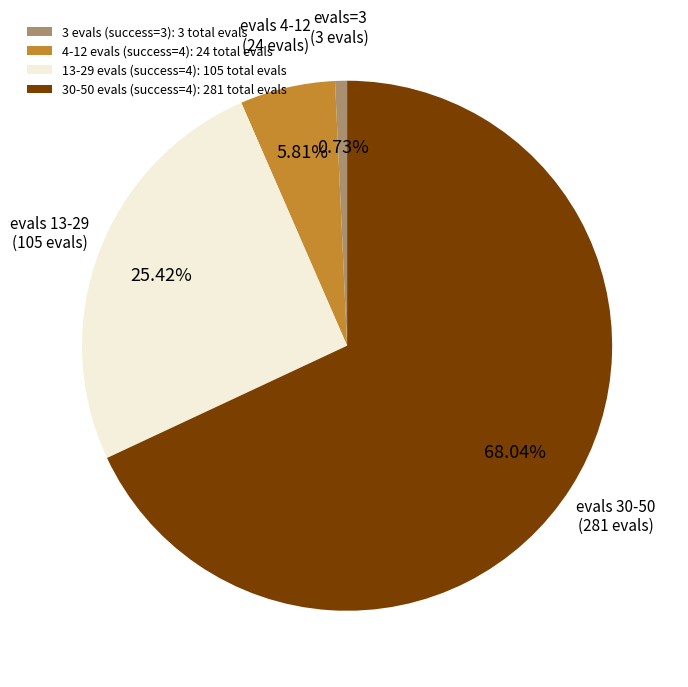

Is 13-29 evals (success=4): 105 total evals the majority of the pie?

No